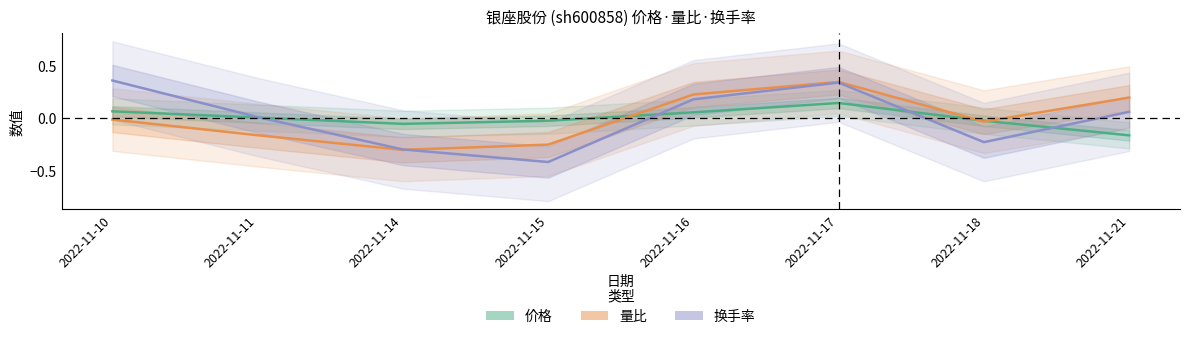

Rank the categories by 量比 value from highest to lowest.

2022-11-17, 2022-11-16, 2022-11-21, 2022-11-10, 2022-11-18, 2022-11-11, 2022-11-15, 2022-11-14